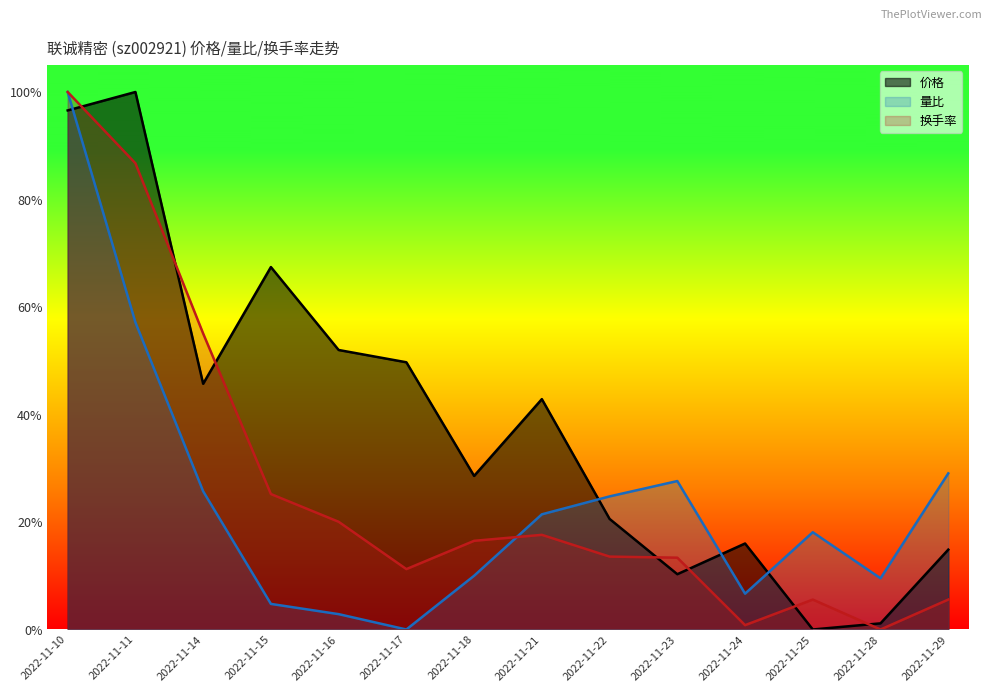

Count the number of categories in the chart.

14